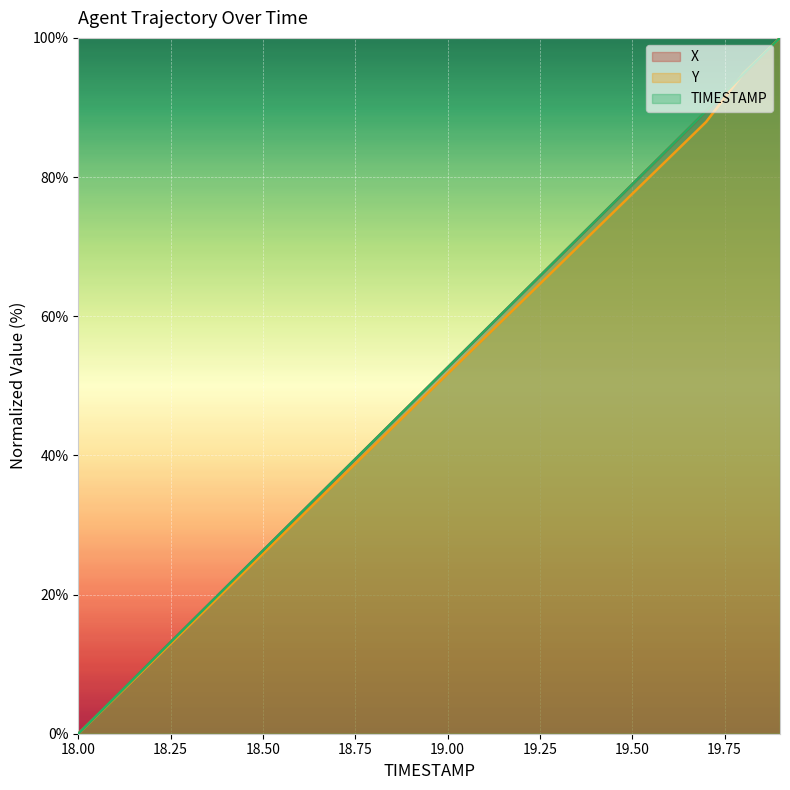

How many lines are shown in the chart?

3